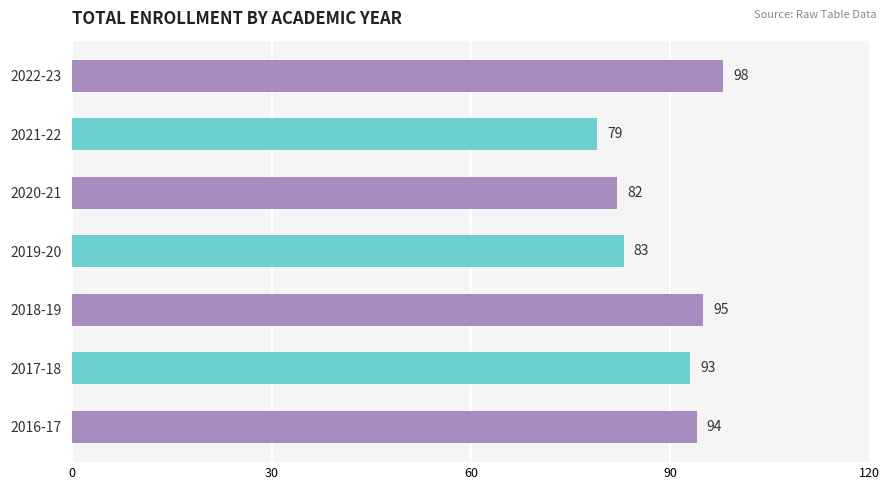

How many values are below 93?

3